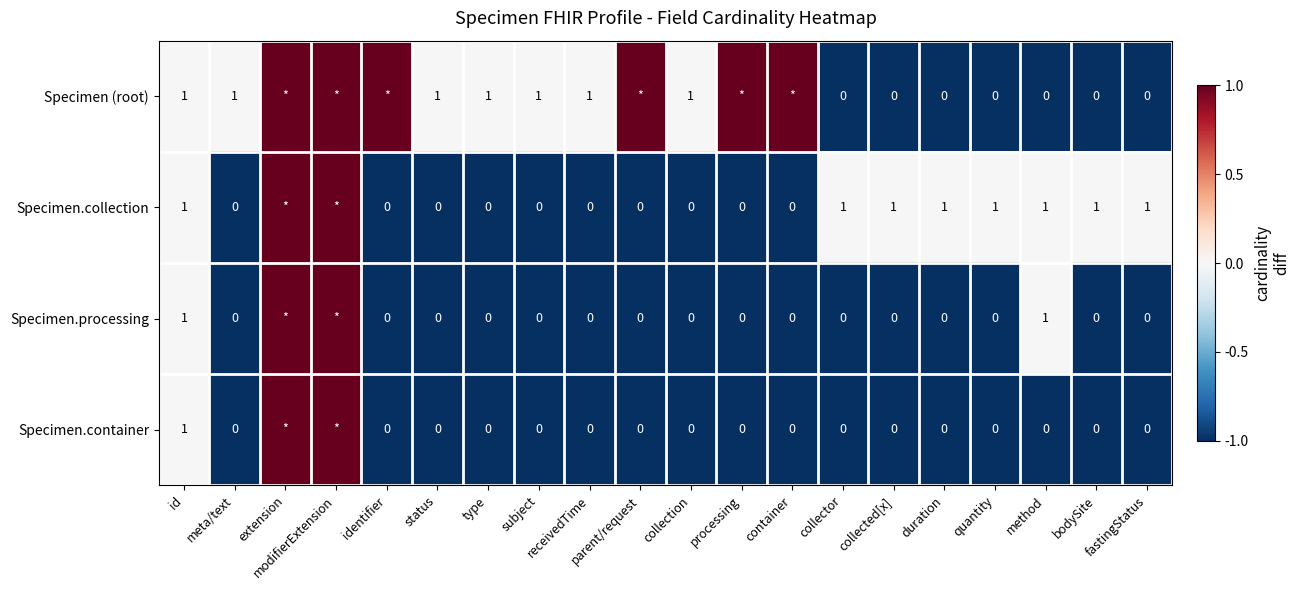

Is the value of Specimen.processing at parent/request greater than the value of Specimen (root) at status?

No